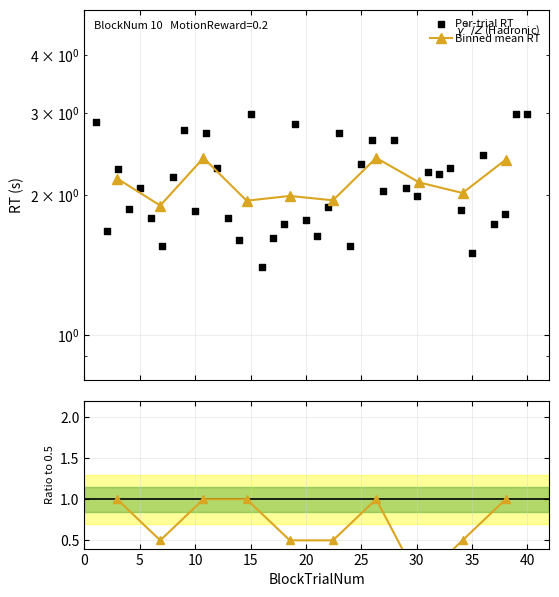

What is the ratio of the value at 25 to the value at 33?

1.0